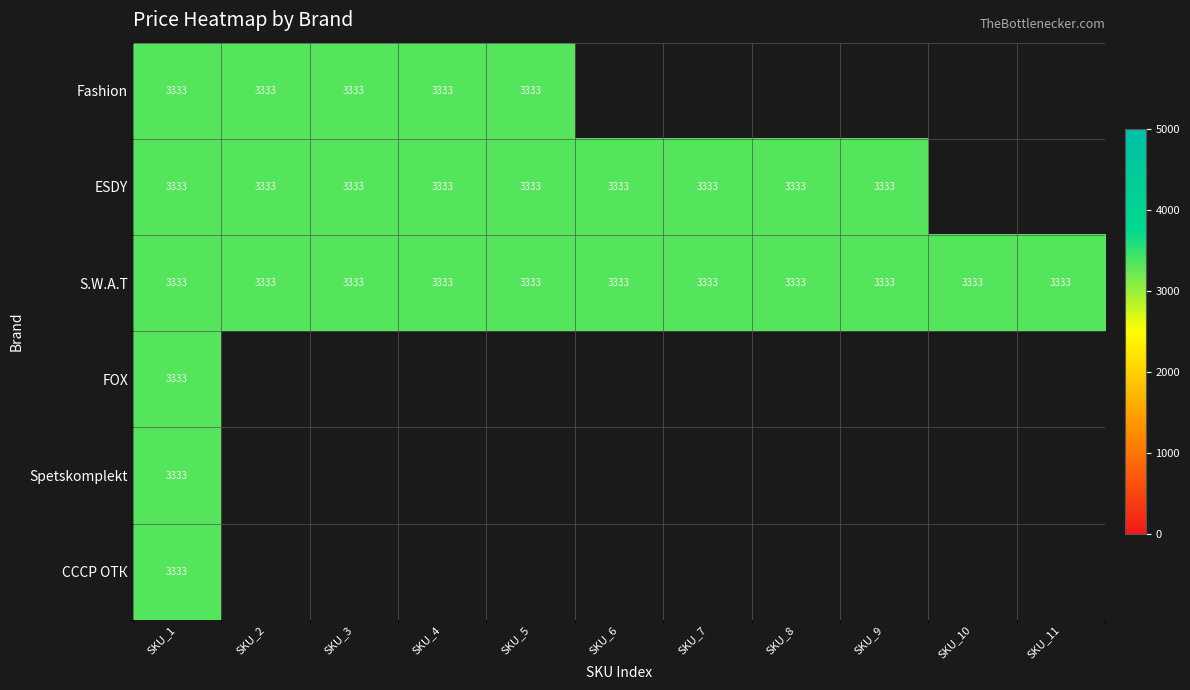

What value does the S.W.A.T series have at SKU_2?

3333